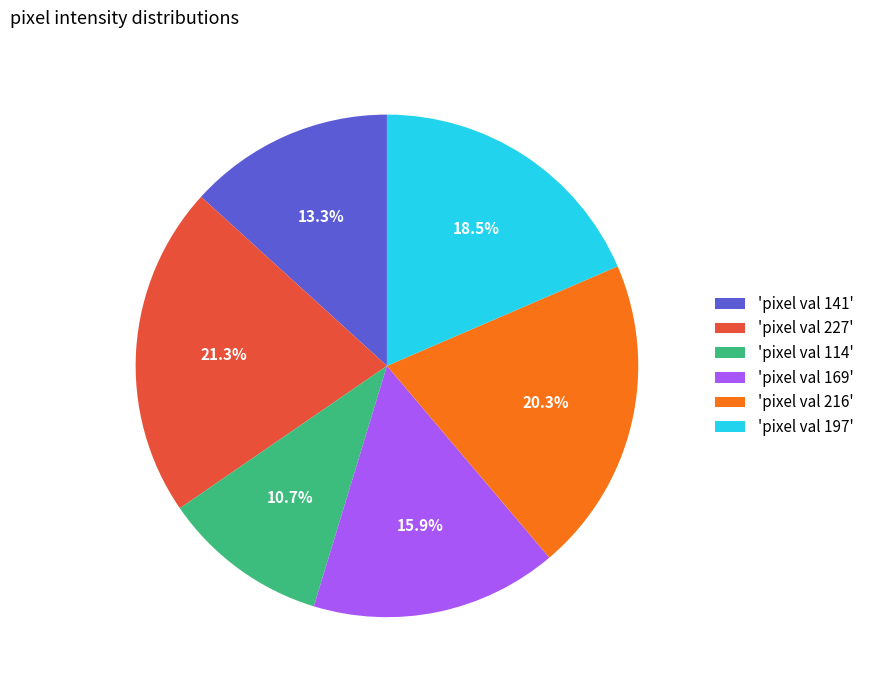

Does 'pixel val 169' account for over 50% of the chart?

No